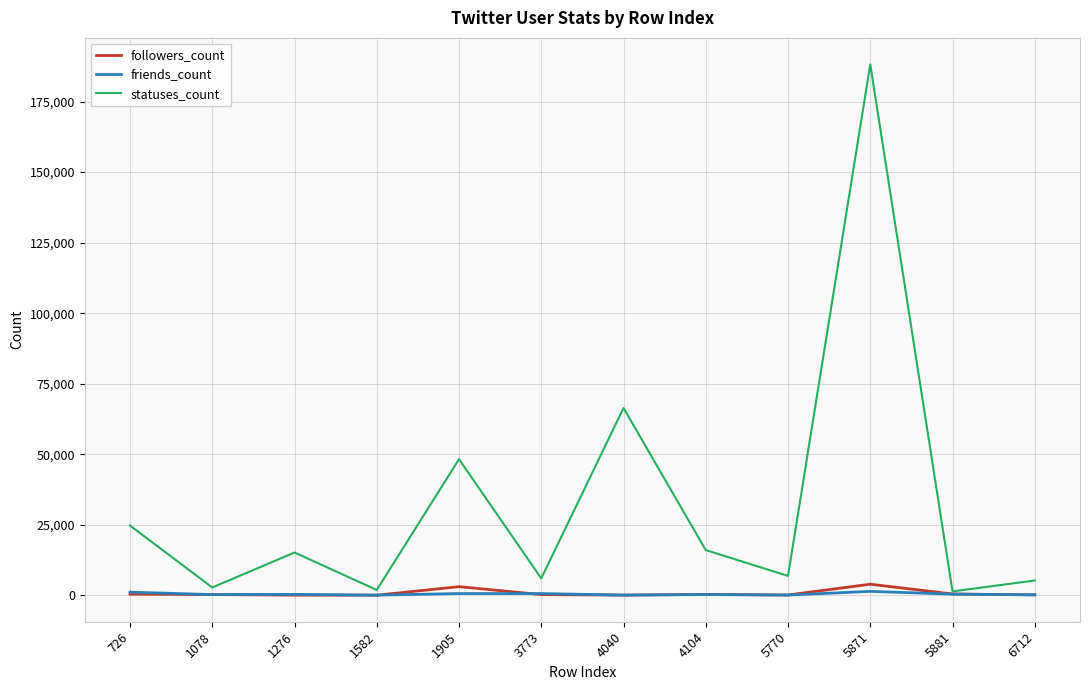

How many series are shown in this chart?

3